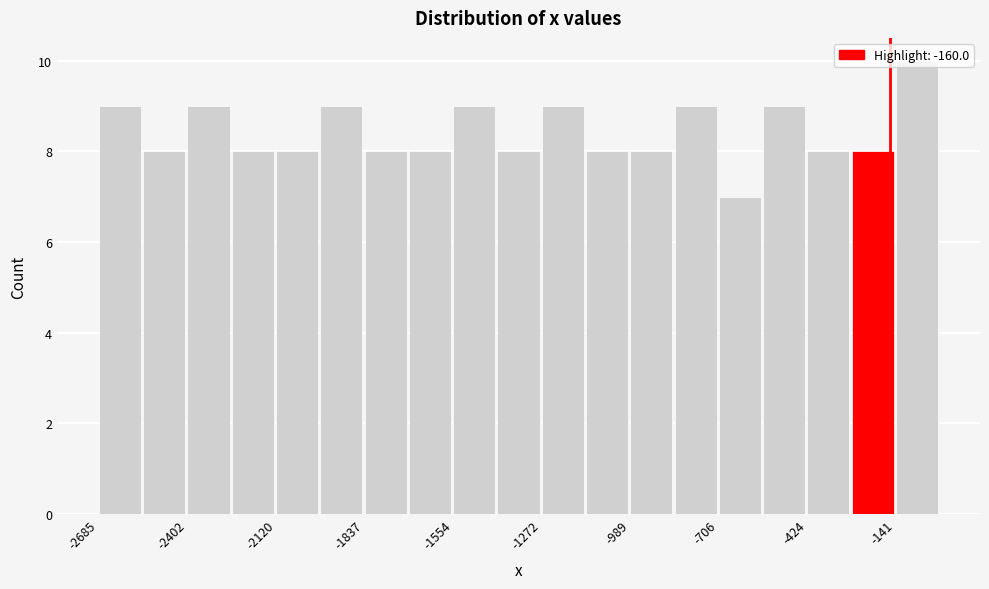

Read against the x-axis, roughly where is the centre of the tallest bar?

-50